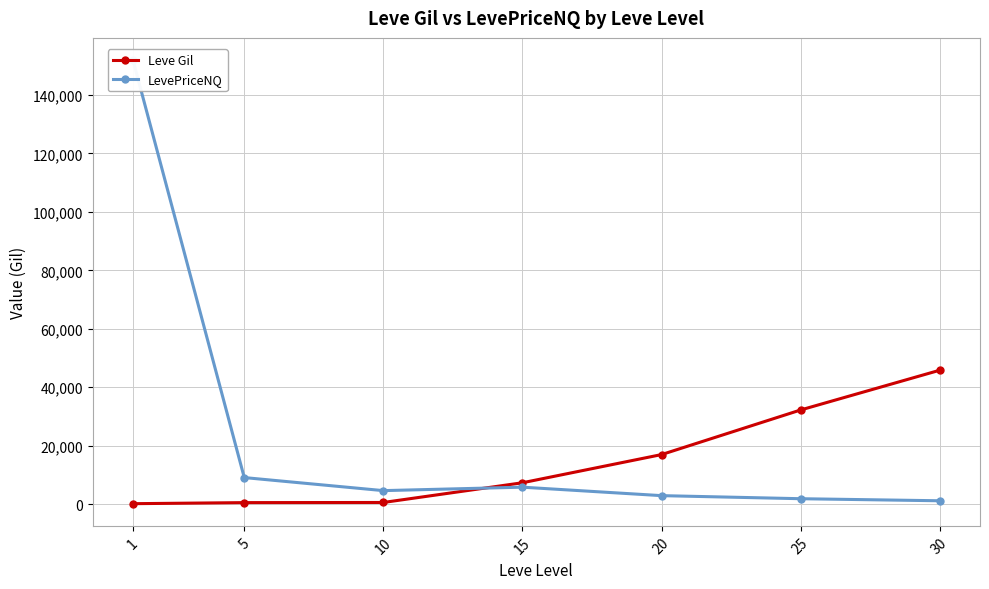

Reading left to right, transcribe all the data shown in this chart.

Leve Gil: 163.5	528.3	576.7	7323.3	16961.7	32225.0	45822.5
LevePriceNQ: 151959.3	9098.9	4631.2	5813.0	2915.0	1863.9	1158.4